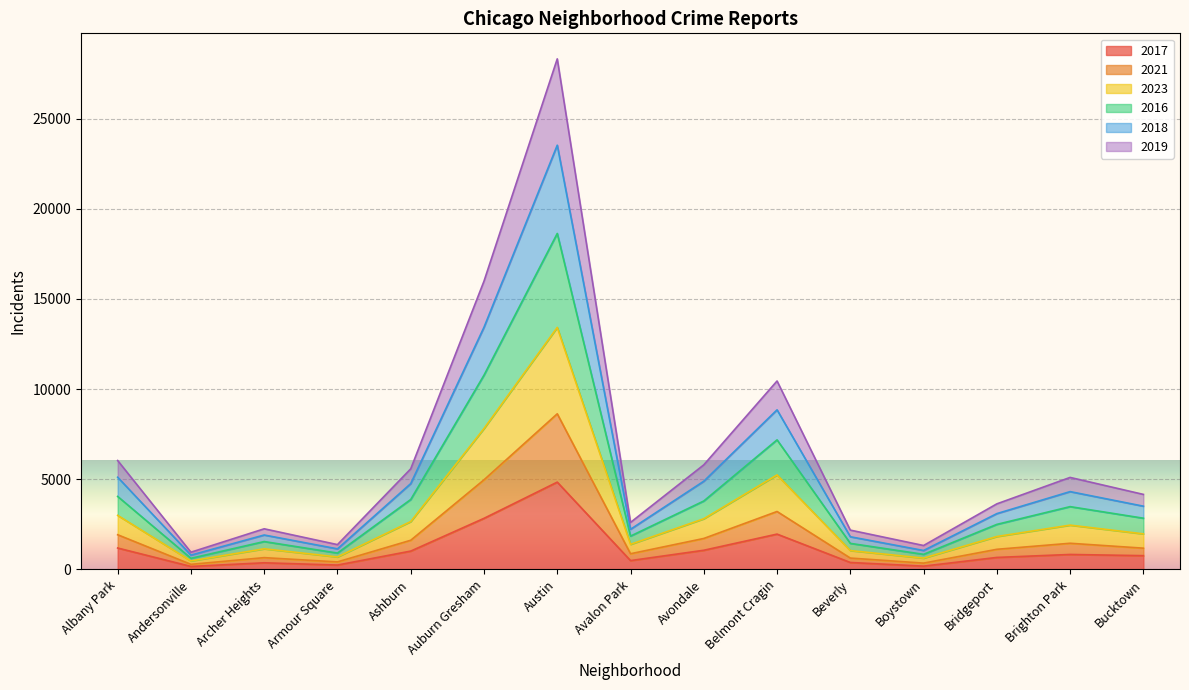

Which category has the highest value in the 2017 series?

Austin